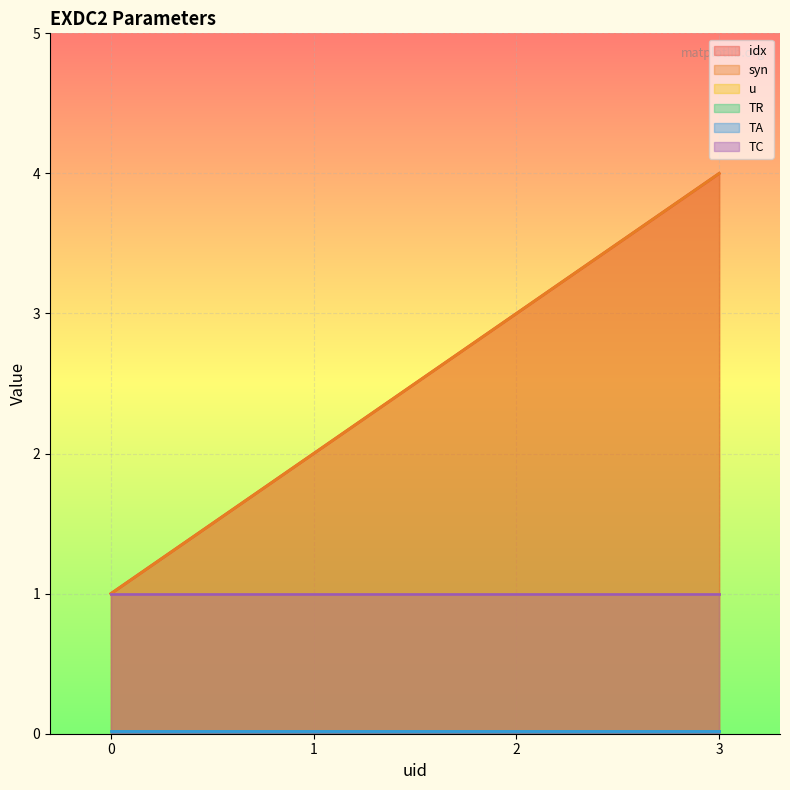

Reading left to right, extract all data points from this chart.

idx: 0=1.0	1=2.0	2=3.0	3=4.0
syn: 0=1.0	1=2.0	2=3.0	3=4.0
u: 0=1.0	1=1.0	2=1.0	3=1.0
TR: 0=0.0	1=0.0	2=0.0	3=0.0
TA: 0=0.0	1=0.0	2=0.0	3=0.0
TC: 0=1.0	1=1.0	2=1.0	3=1.0